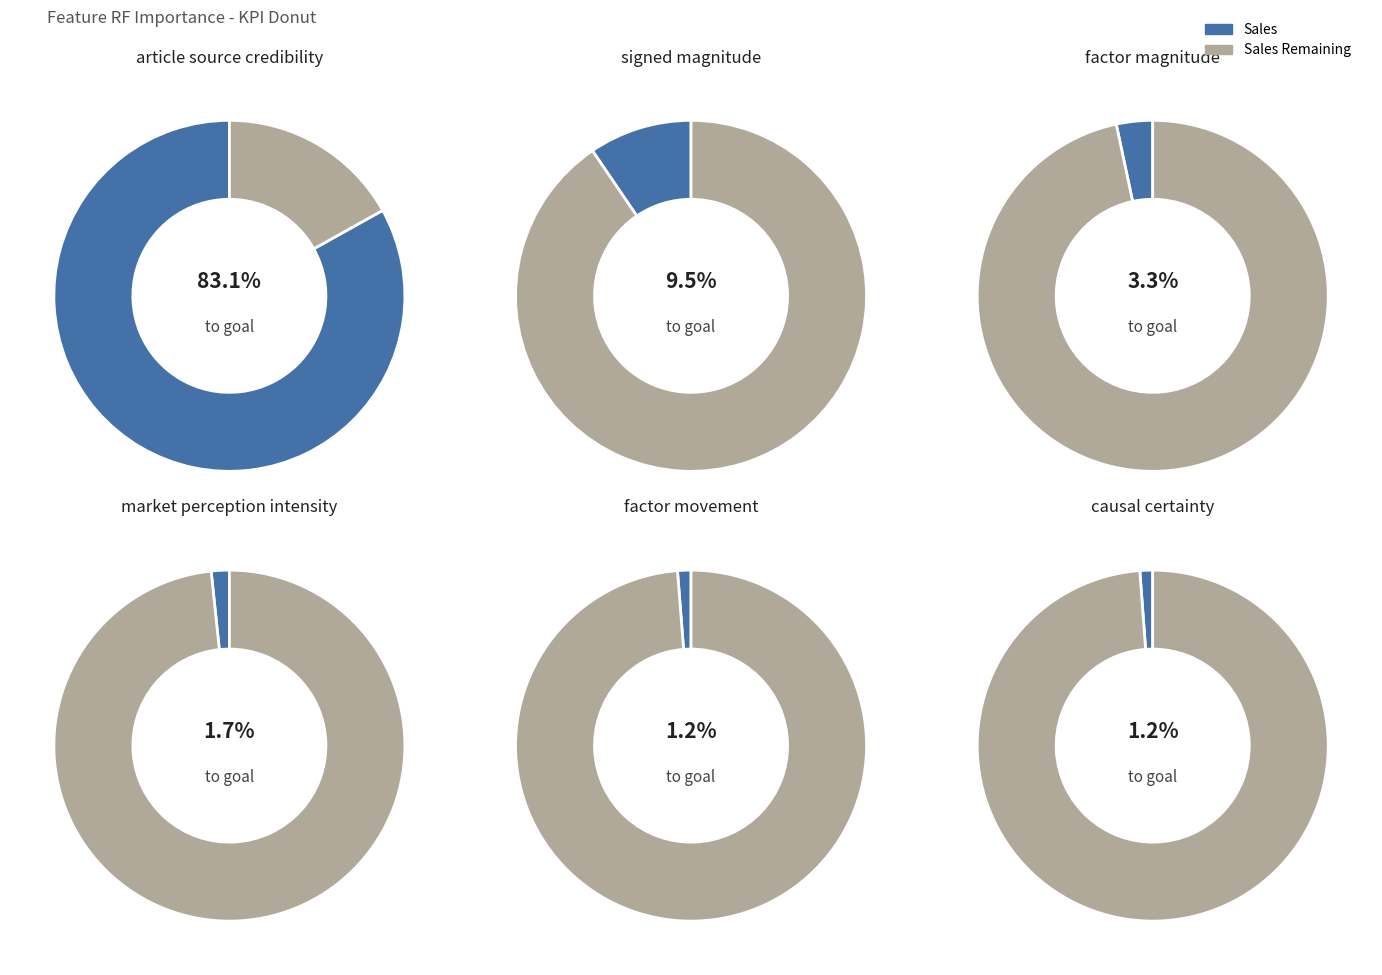

To the nearest percent, what is the average slice percentage?

17%